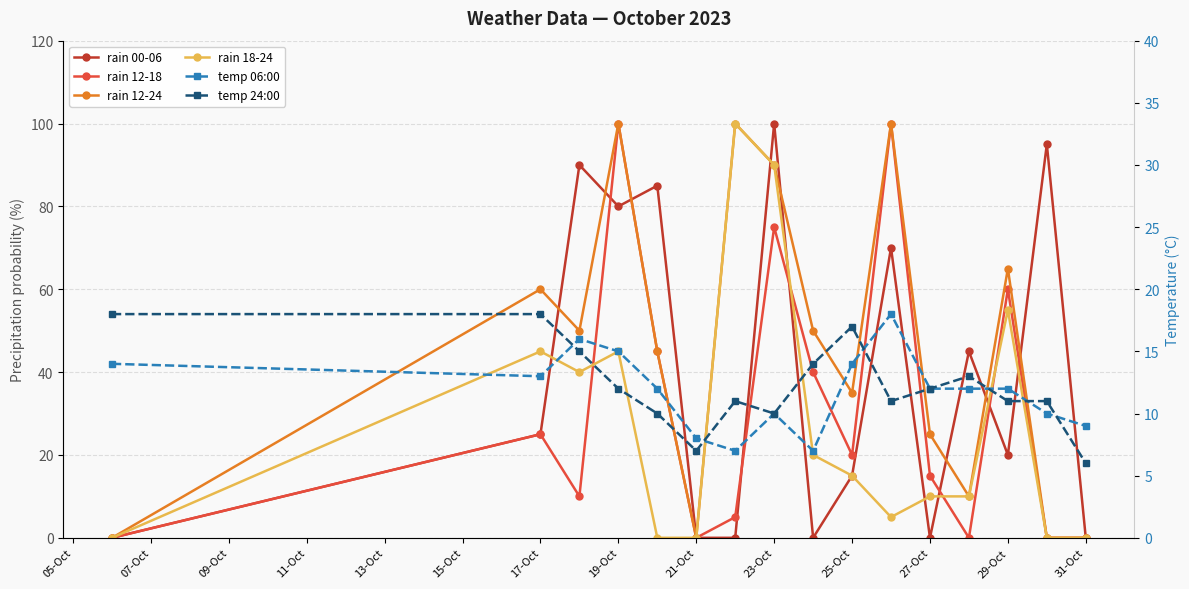

In rain 18-24, how many points are lower than both neighbors (excluding endpoints)?

2